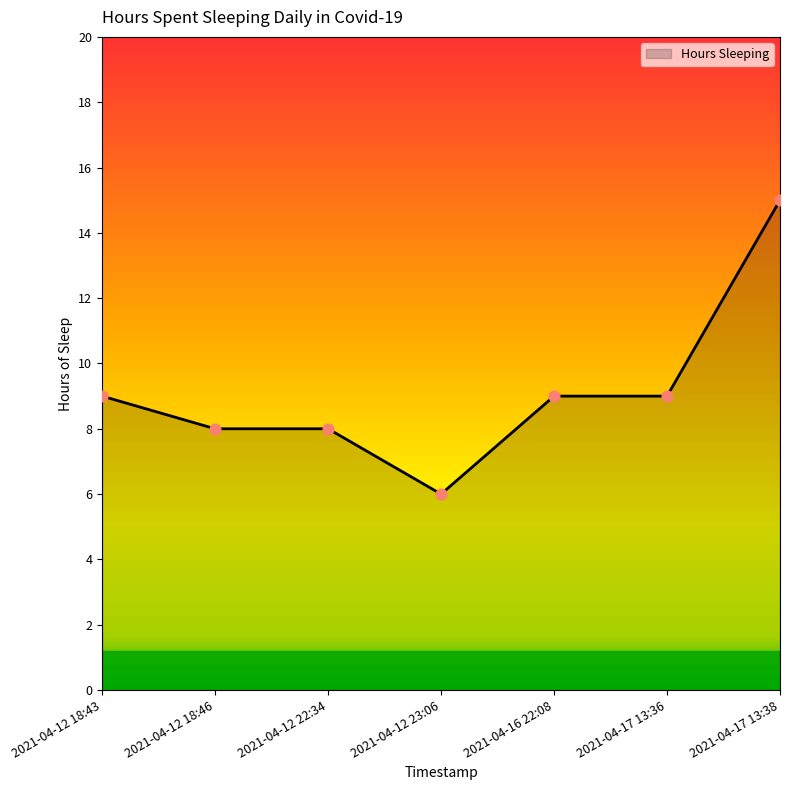

What is the change in value from 2021-04-12 23:06 to 2021-04-16 22:08?

+3